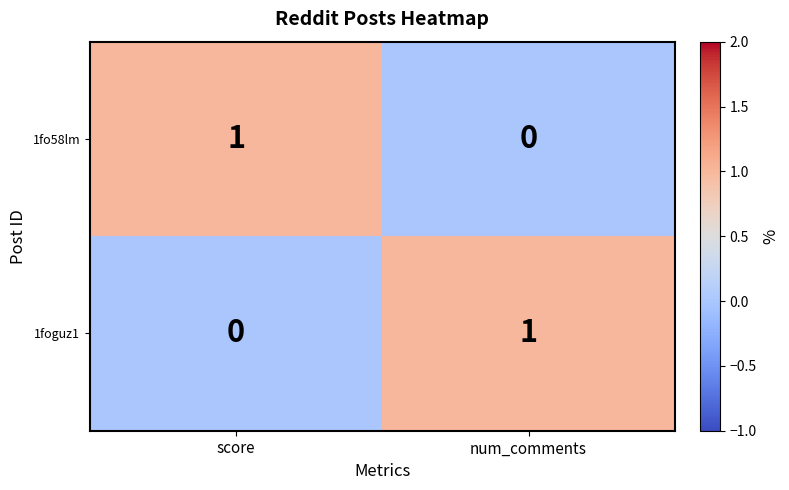

At how many categories does at least one series exceed 0?

2